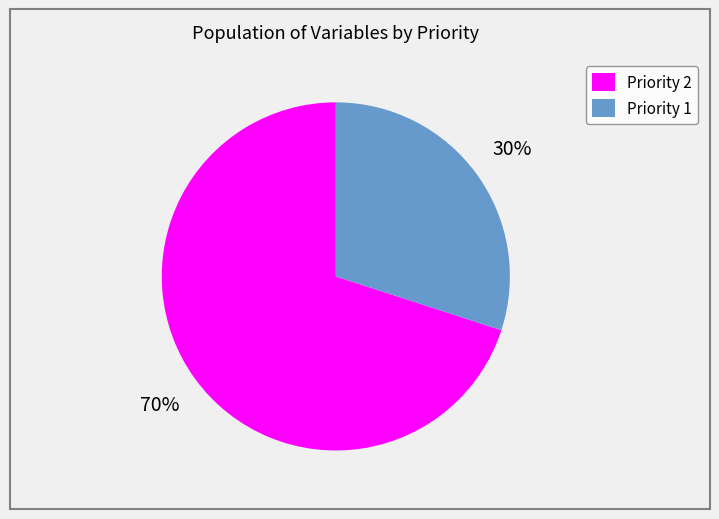

Is it true that Priority 2 is 70% of the pie?

True